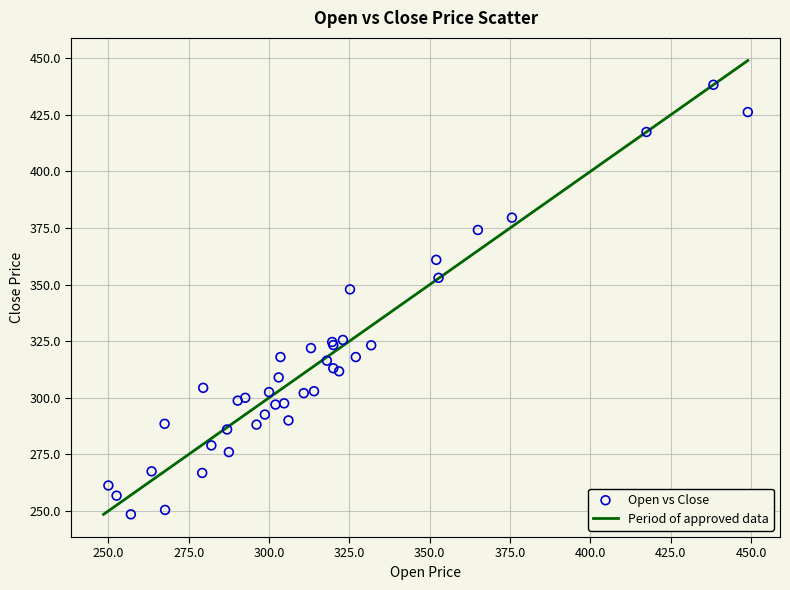

What Y value in the scatter plot is closest to 343?

347.9